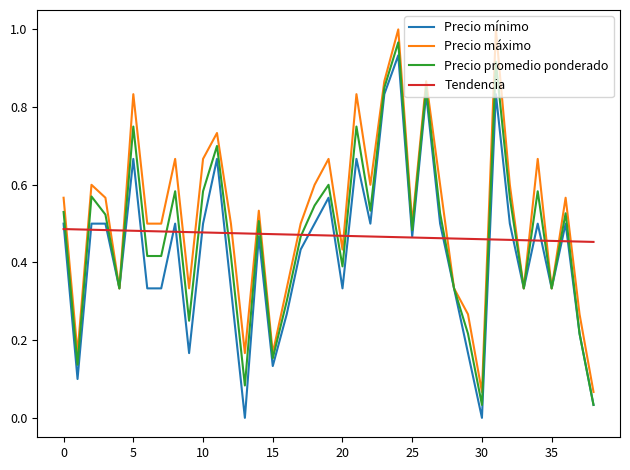

Which series has the largest total across all categories?

Precio máximo